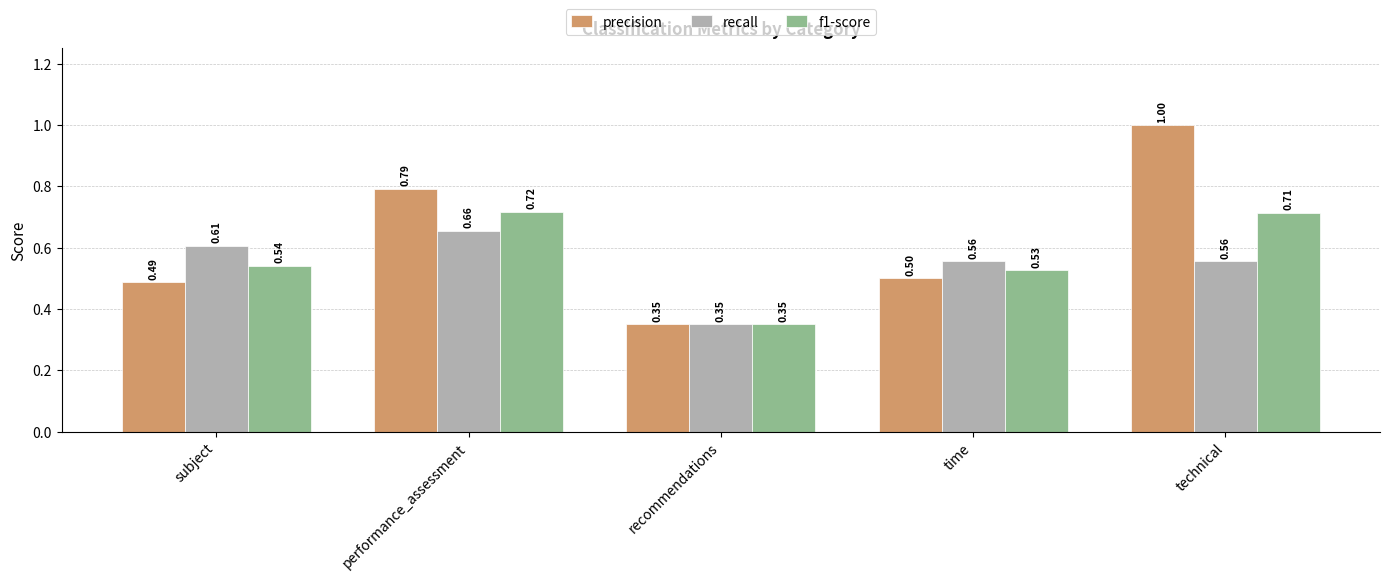

Is it true that recall equals 0.4 at performance_assessment?

False